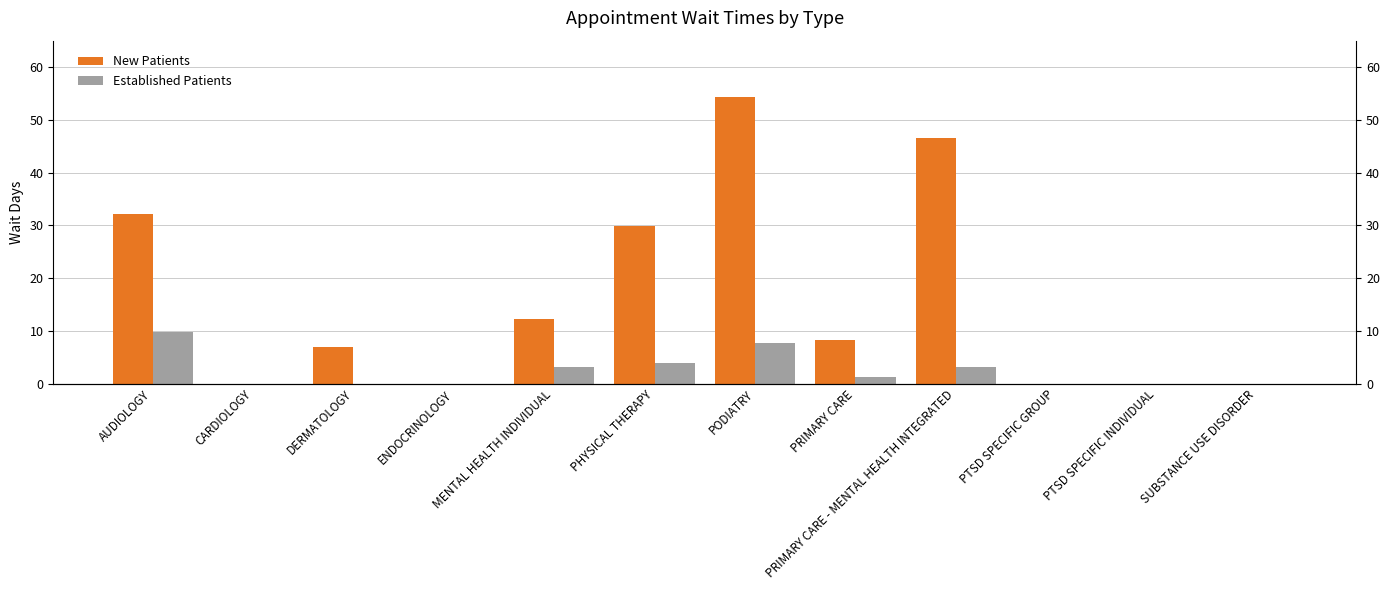

Reading left to right, what are all the values shown in this chart?

New Patients: 32.2	0.0	7.0	0.0	12.2	29.9	54.4	8.3	46.5	0.0	0.0	0.0
Established Patients: 9.7	0.0	0.0	0.0	3.1	3.8	7.7	1.2	3.2	0.0	0.0	0.0